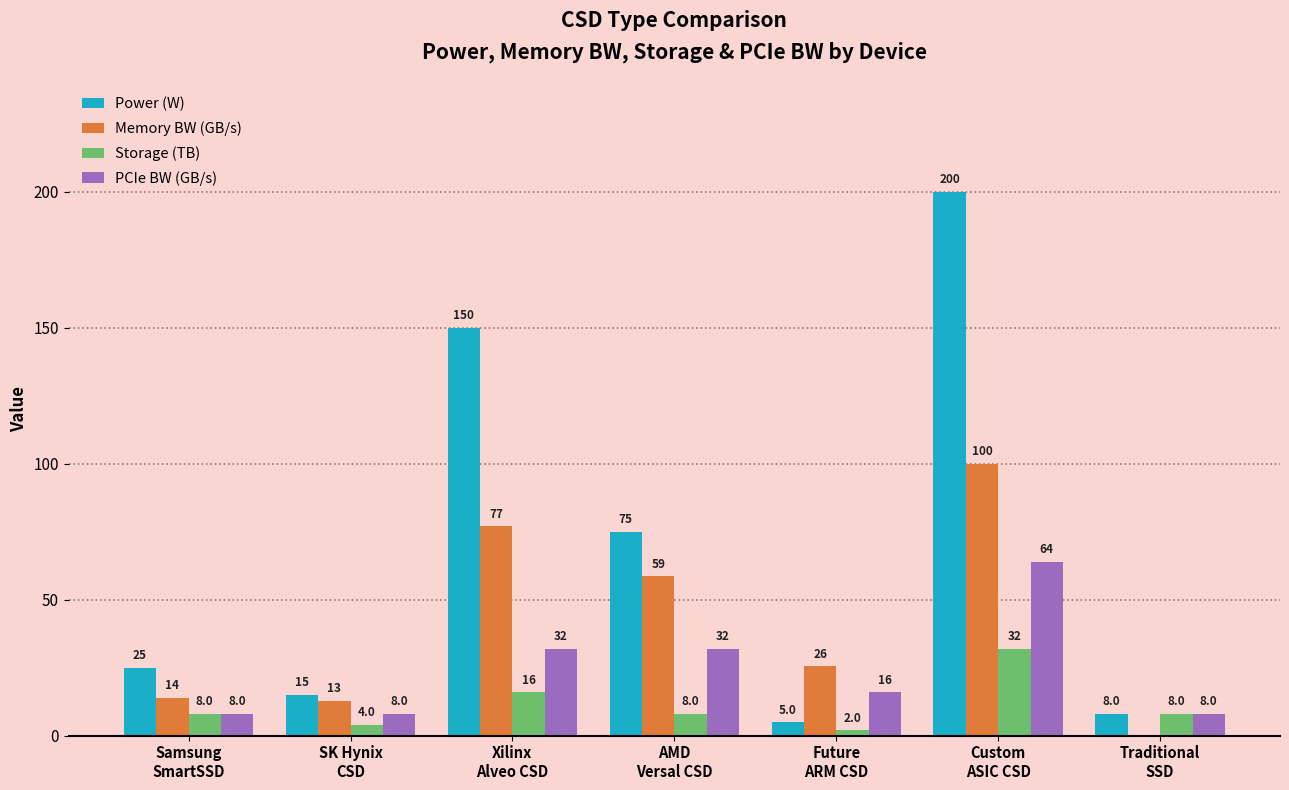

How many values in the Memory BW (GB/s) series exceed 25?

4